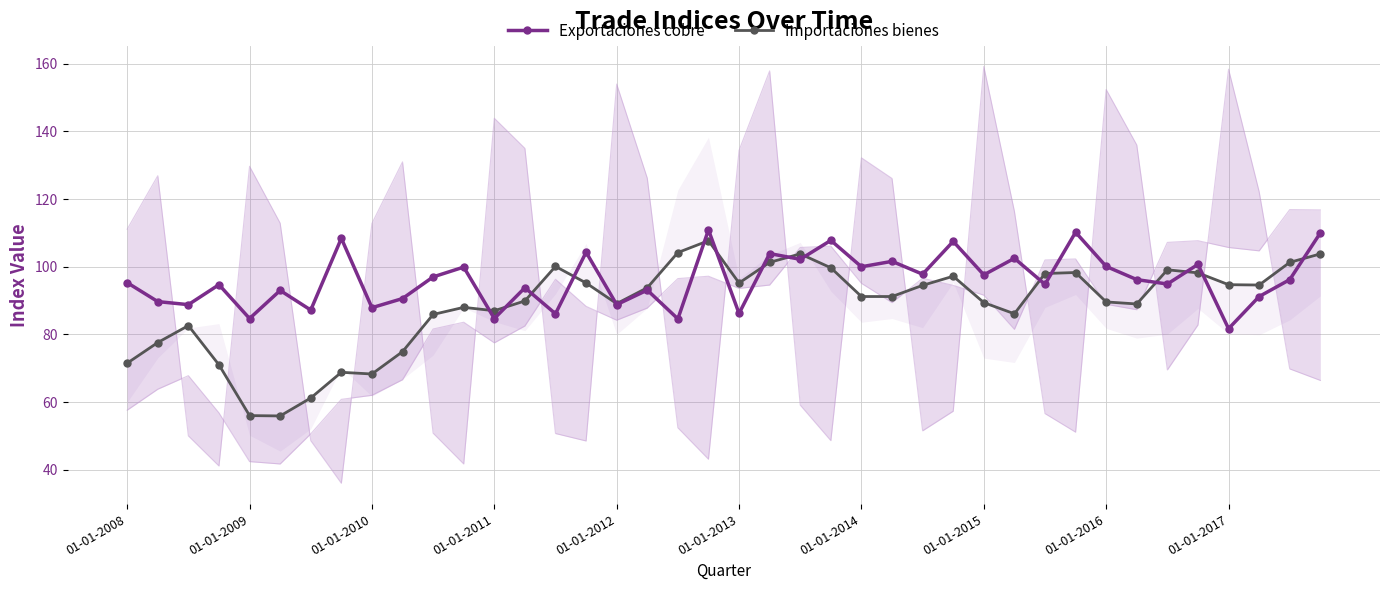

What is the minimum value for Exportaciones cobre?

81.7